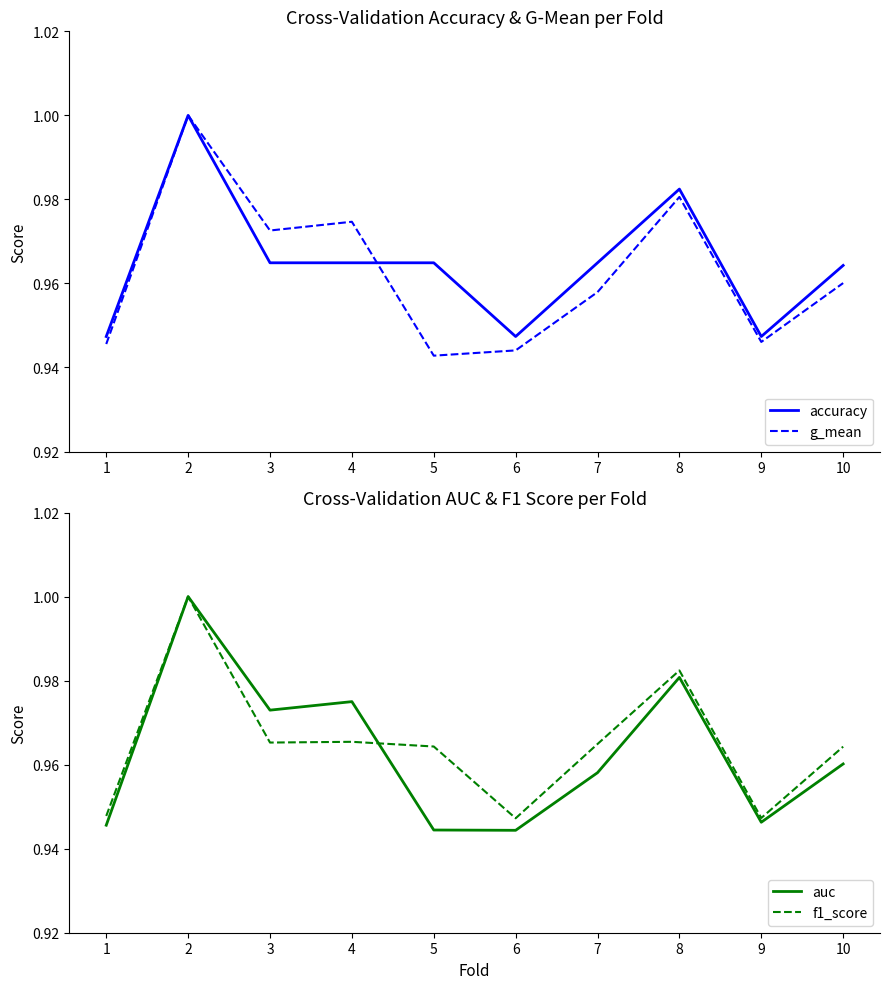

Where is the first local minimum for f1_score?

3